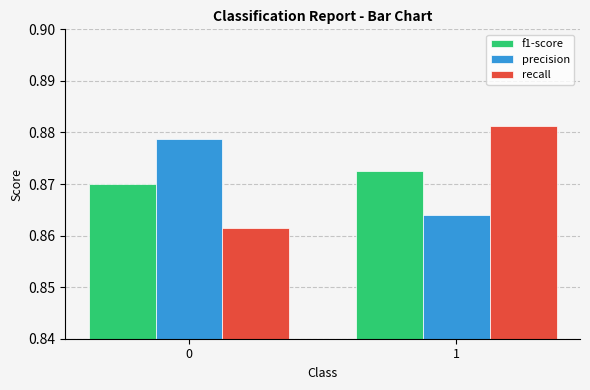

How many bars are there in each group?

3